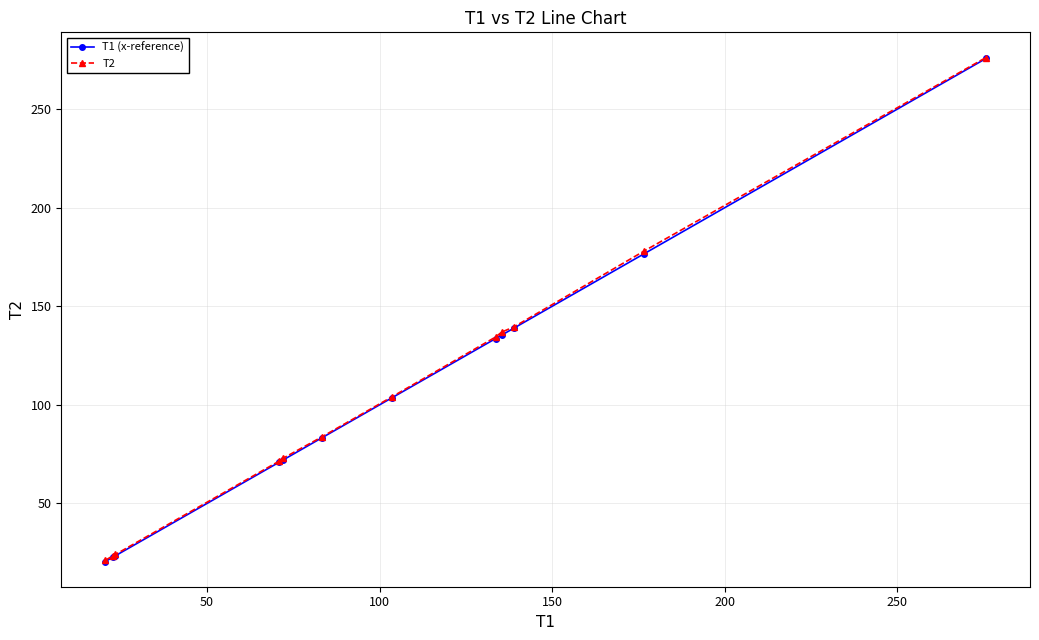

Which series has the widest spread of values?

T1 (x-reference)